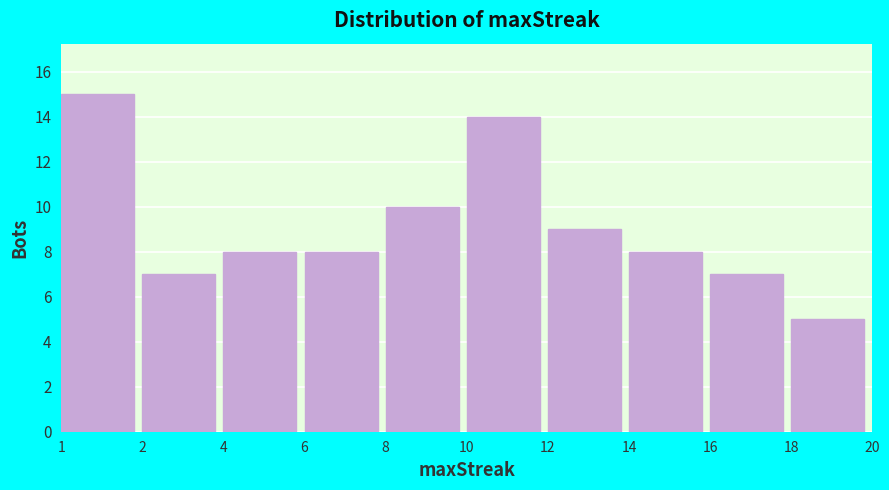

Reading right to left, list all the values displayed in this chart.

5	7	8	9	14	10	8	8	7	15